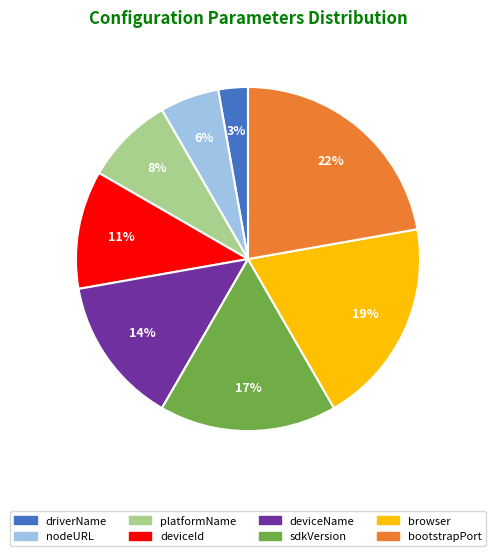

Does sdkVersion account for over 50% of the chart?

No